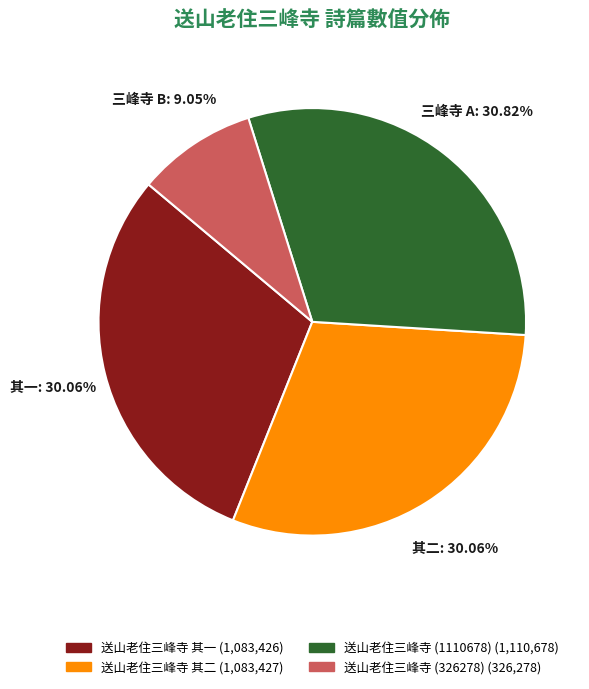

Does any single category account for the majority?

No